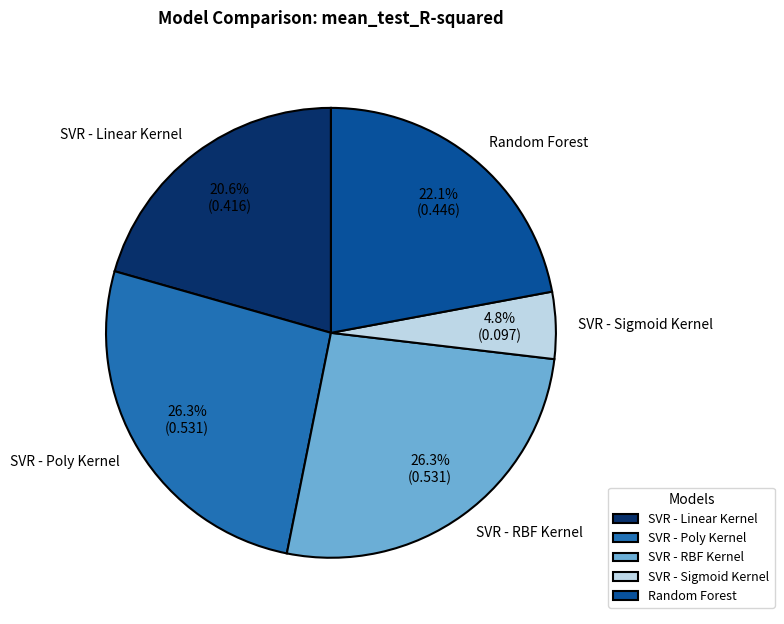

What is the smallest slice in the pie chart?

SVR - Sigmoid Kernel